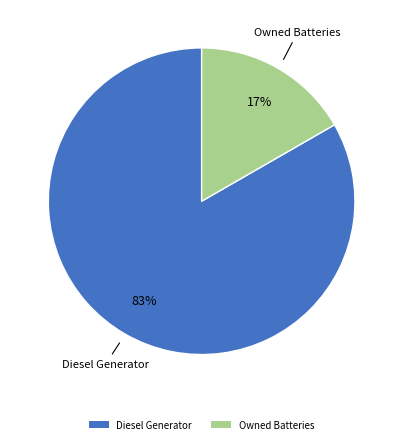

Do Owned Batteries and Diesel Generator together represent more than half of the pie?

Yes